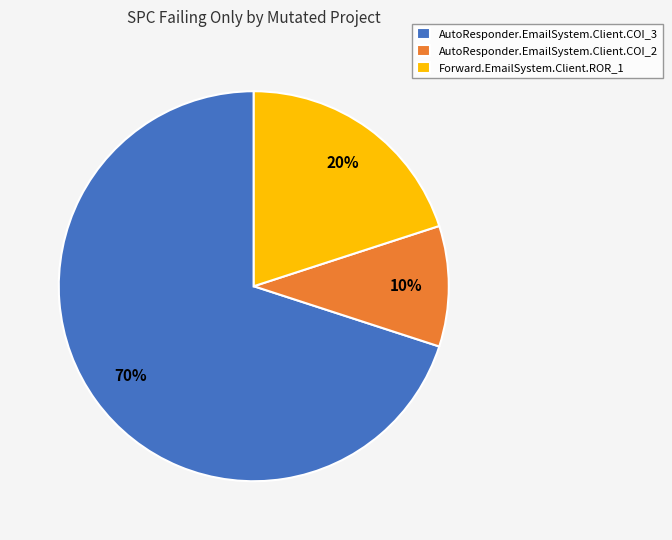

Between AutoResponder.EmailSystem.Client.COI_2 and AutoResponder.EmailSystem.Client.COI_3, which is larger?

AutoResponder.EmailSystem.Client.COI_3